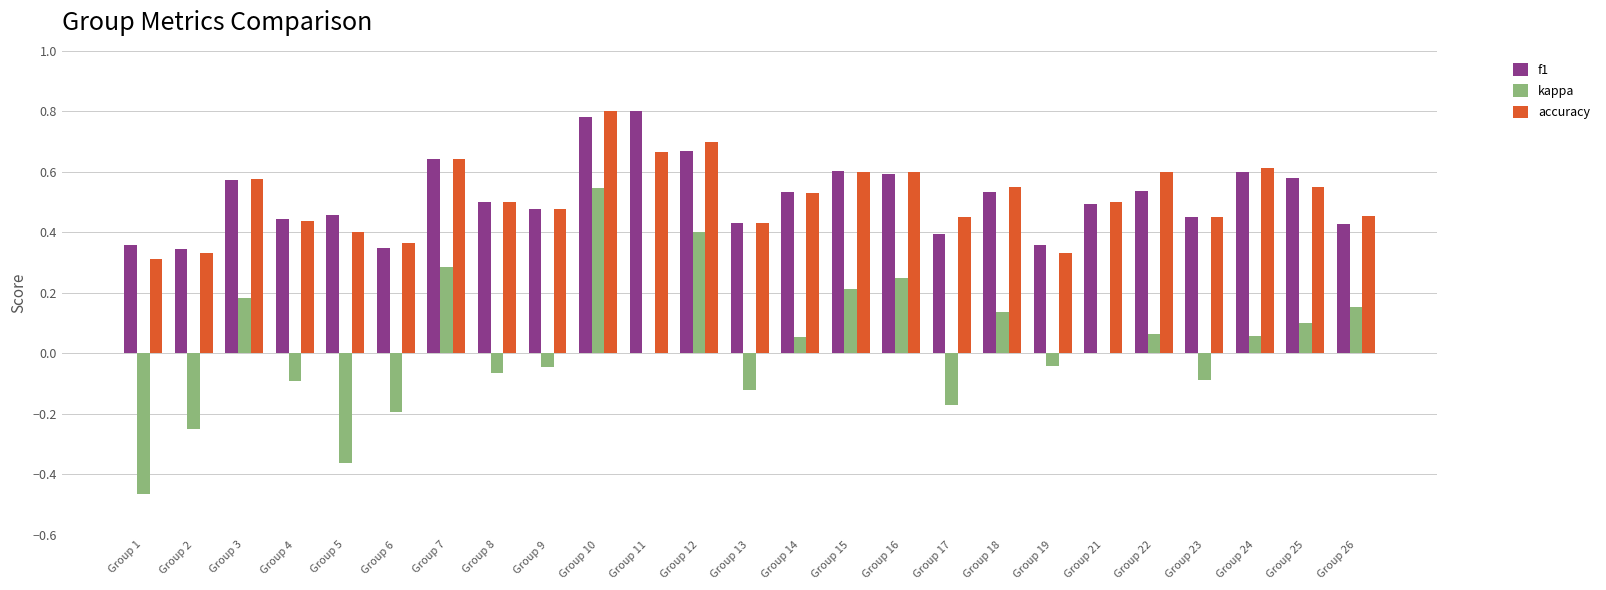

What is the sum of the accuracy values at Group 12 and Group 11?

1.4